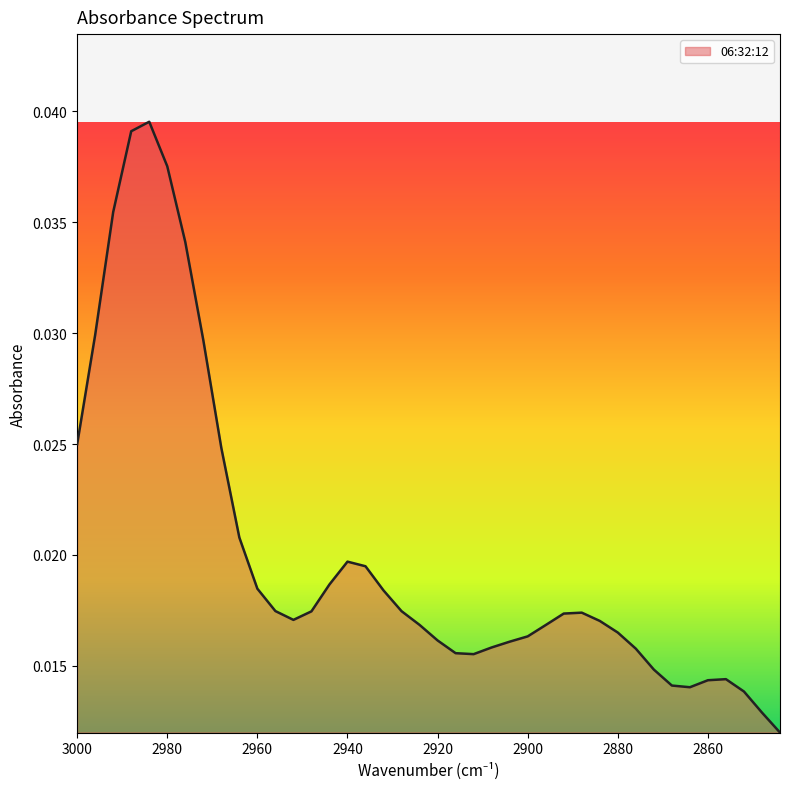

Rank the categories by value from lowest to highest.

2844, 2848, 2852, 2864, 2868, 2860, 2856, 2872, 2912, 2916, 2876, 2908, 2904, 2920, 2900, 2880, 2896, 2924, 2884, 2952, 2892, 2888, 2948, 2928, 2956, 2932, 2960, 2944, 2936, 2940, 2964, 2968, 3000, 2972, 2996, 2976, 2992, 2980, 2988, 2984